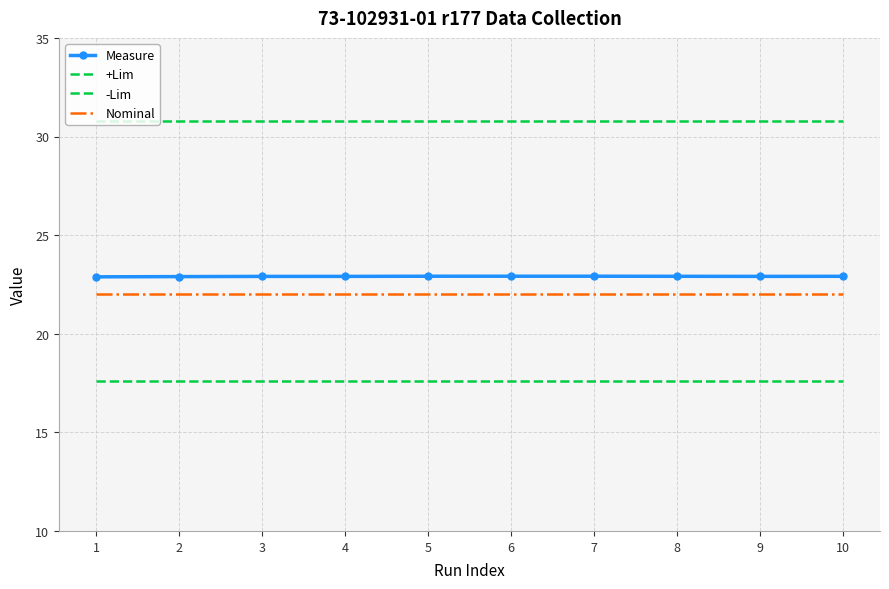

Which category has the highest value across all series?

1